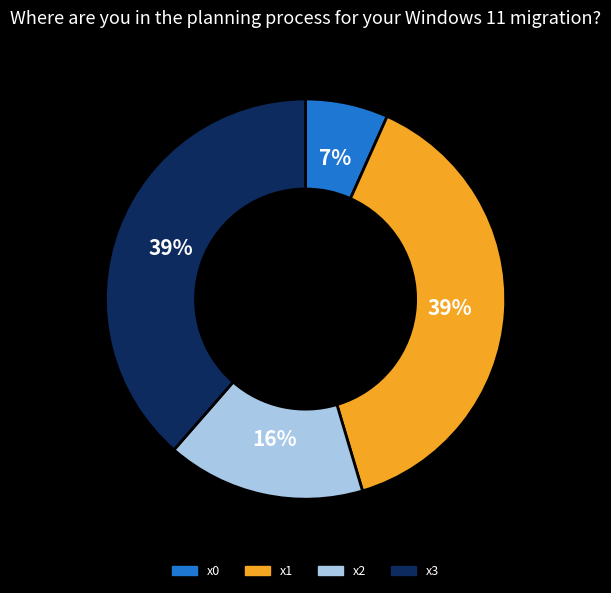

To the nearest percent, what portion does x3 represent?

39%